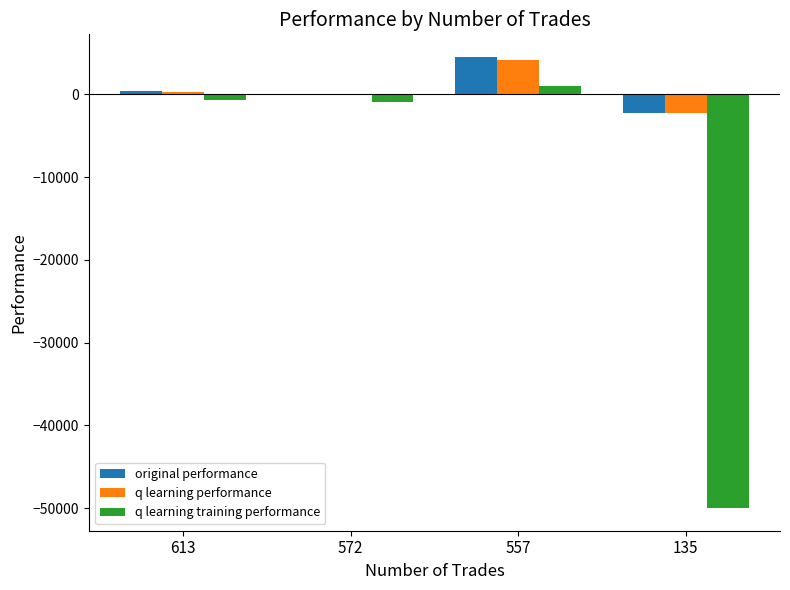

Count the number of data series in this chart.

3